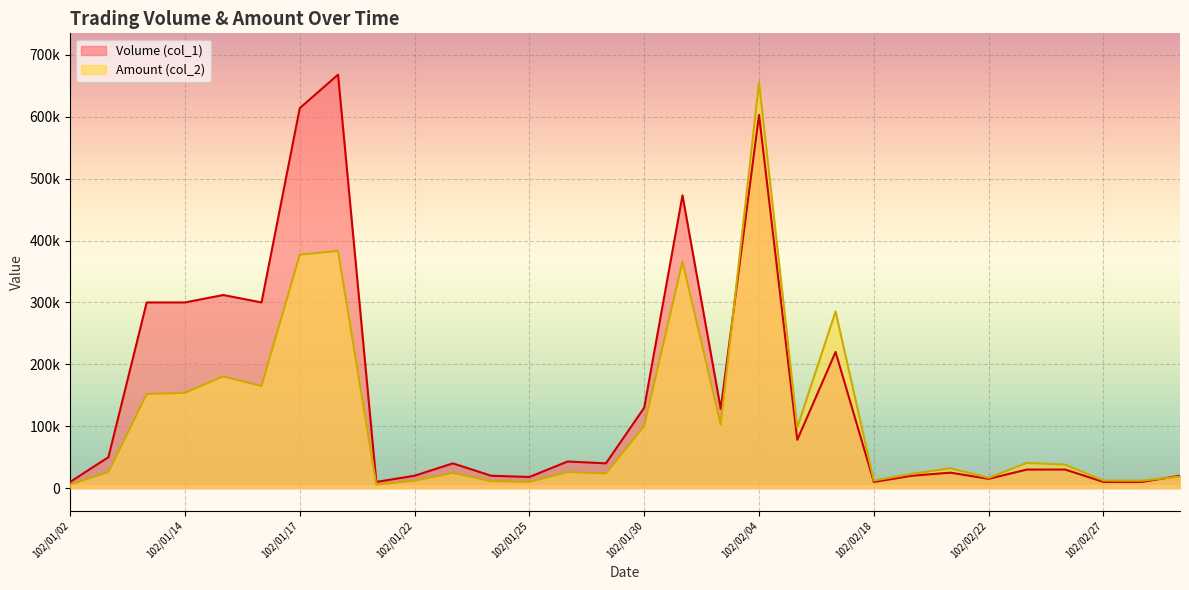

At which category does the chart reach its peak across all series?

102/01/18